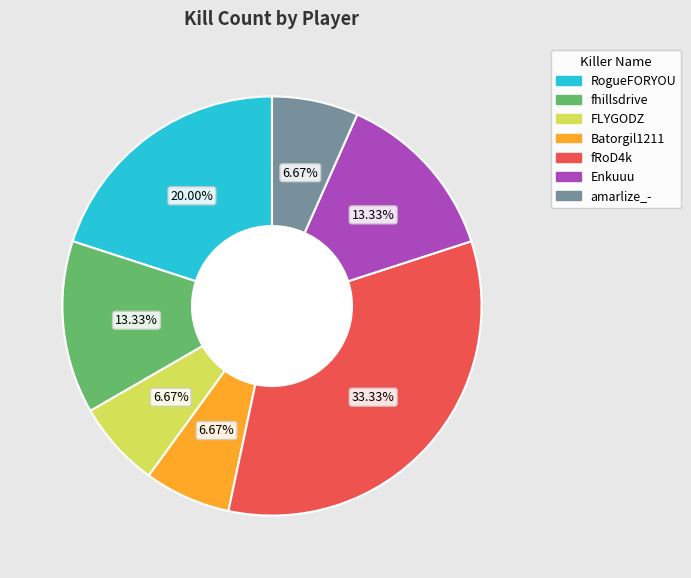

Does Enkuuu account for over 50% of the chart?

No